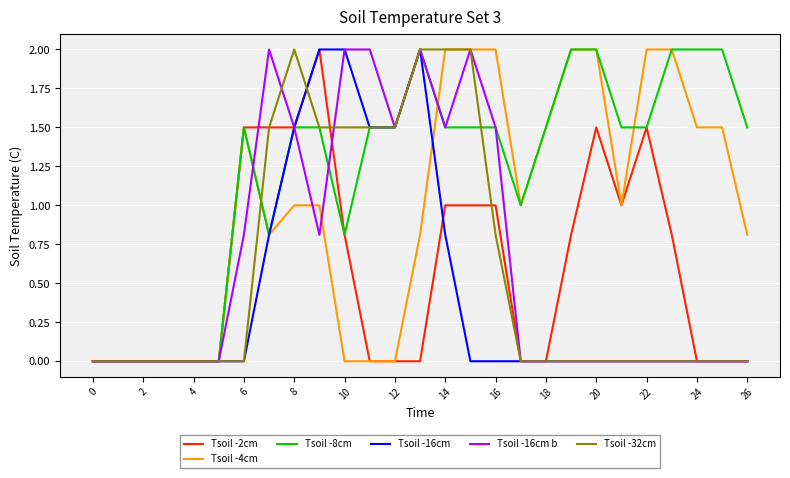

What is the difference between the maximum and minimum values in the Tsoil -16cm b series?

2.0